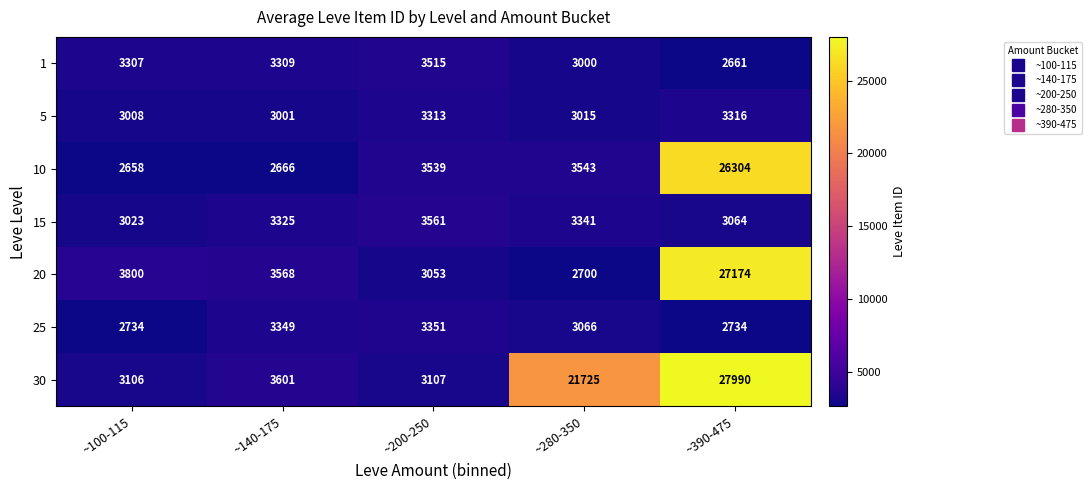

What is the spread (max minus min) of values at ~200-250?

508